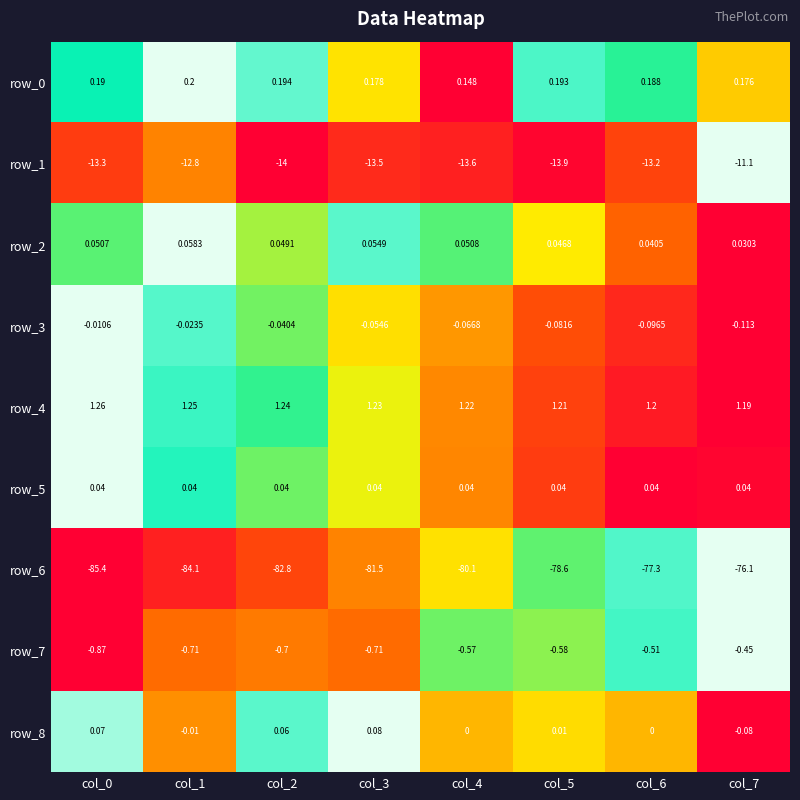

Is it true that row_3 equals 1.2 at col_2?

False